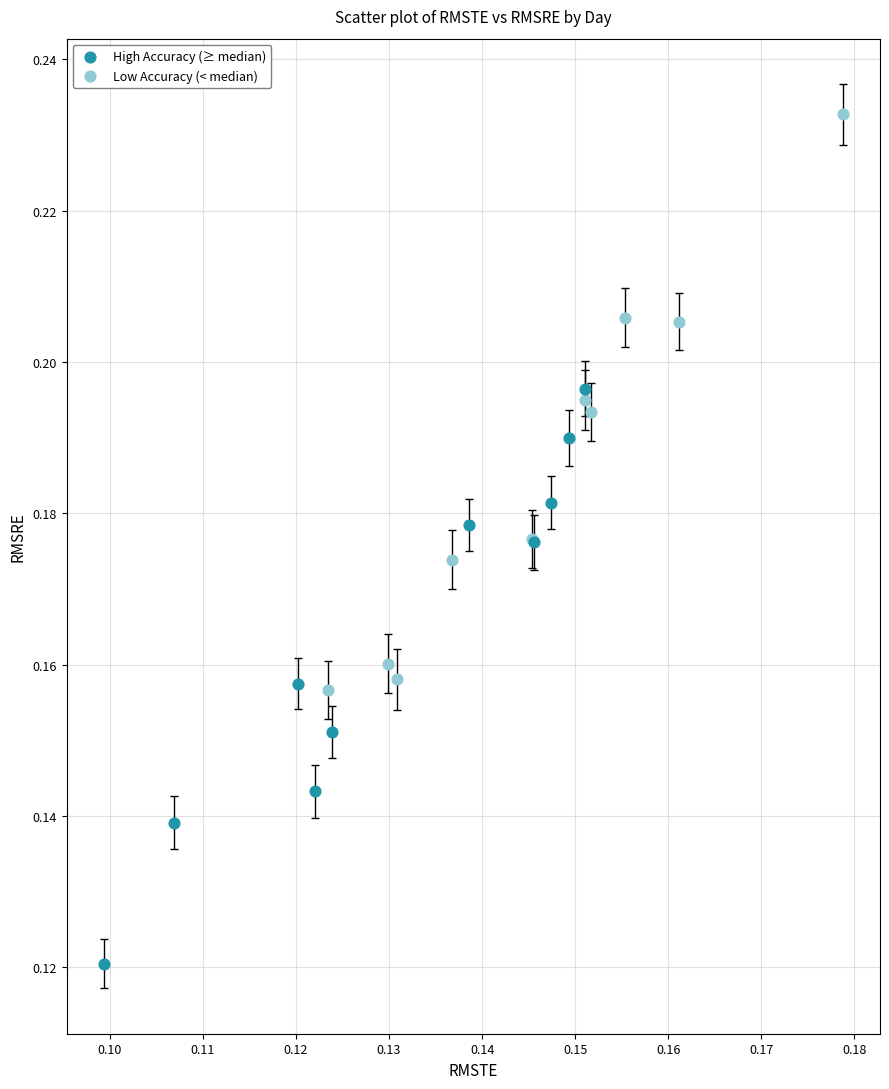

Which series contains the lowest Y value?

High Accuracy (≥ median)